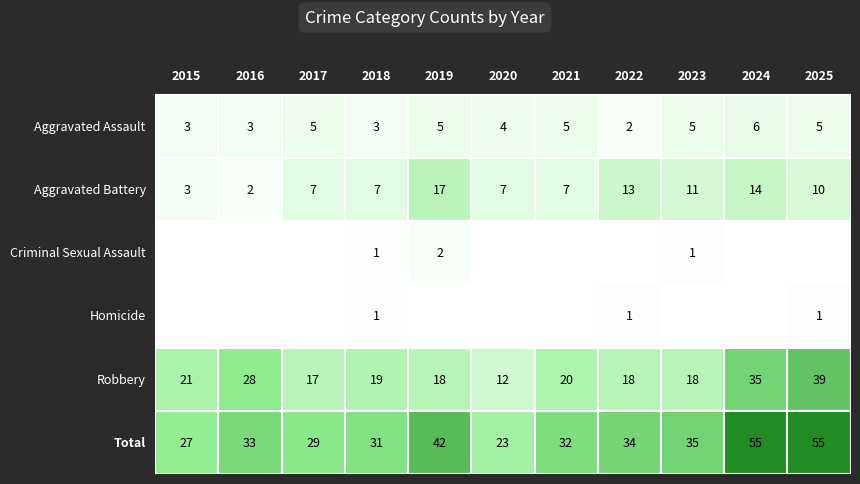

Which series has the largest total across all categories?

Total